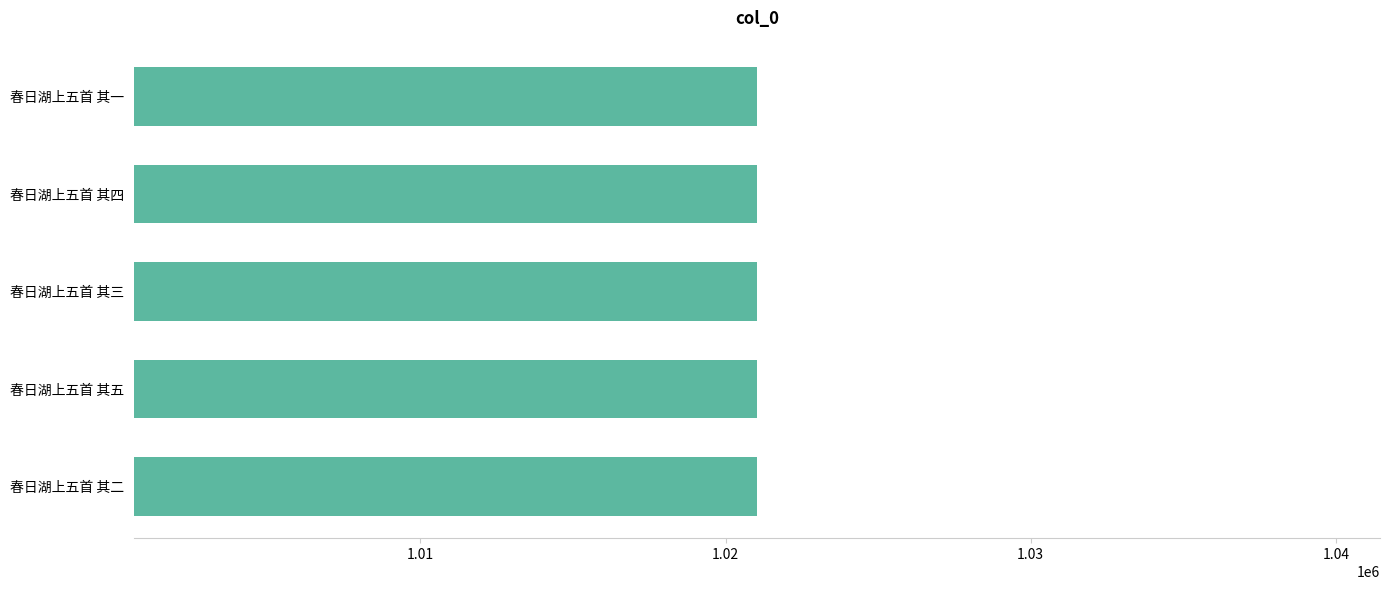

The chart shows a value of 1021027 at 春日湖上五首 其三. True or false?

True